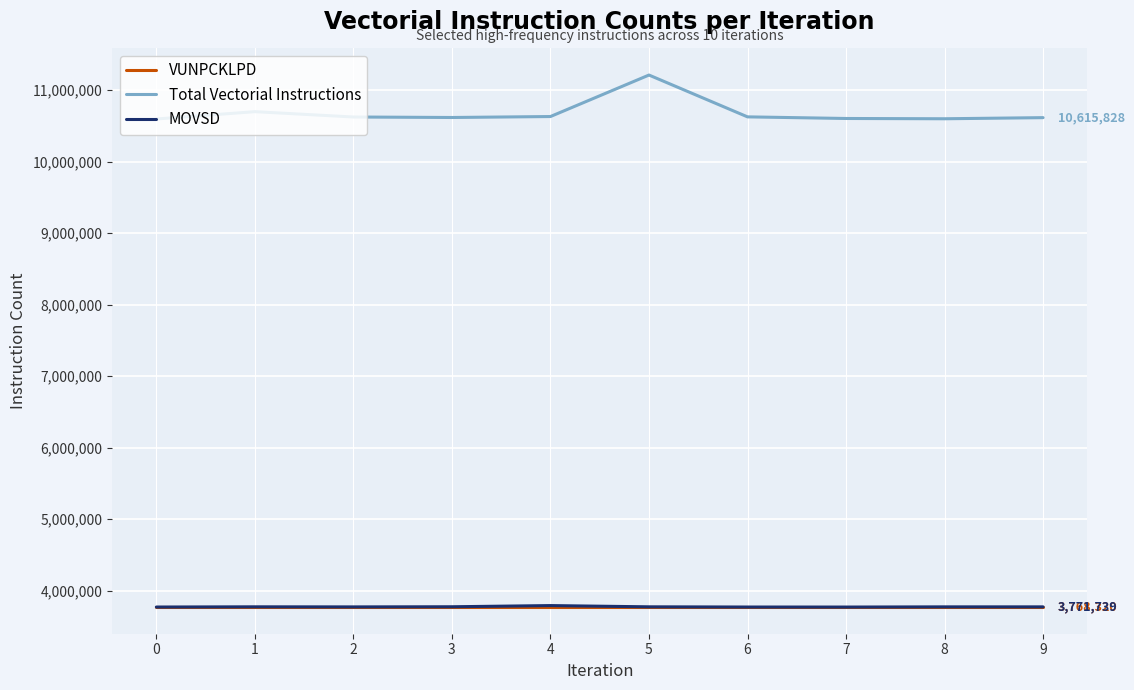

True or false: Total Vectorial Instructions has more than 1 points higher than both neighbors.

True